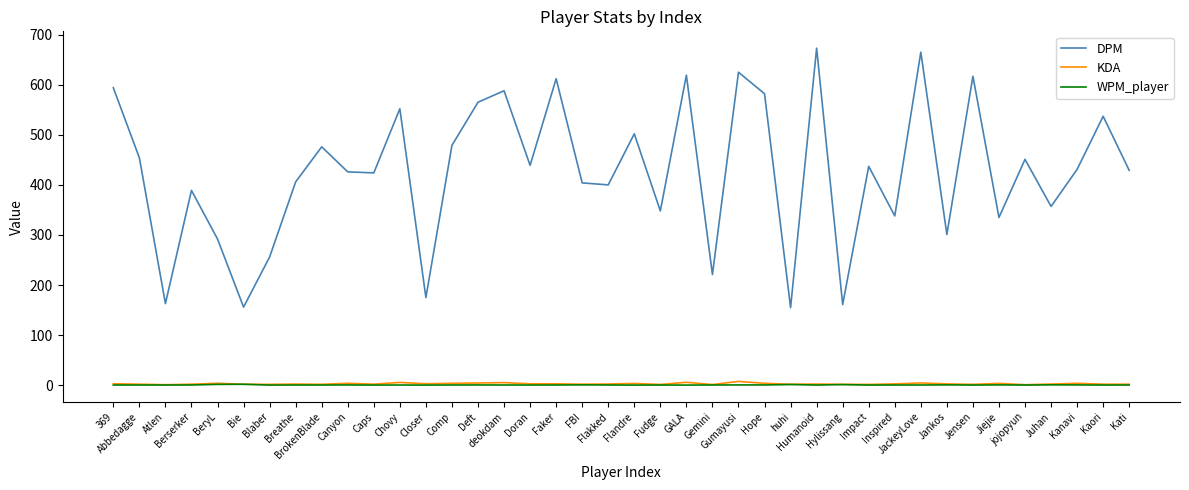

What is the maximum value shown in the chart?

673.0